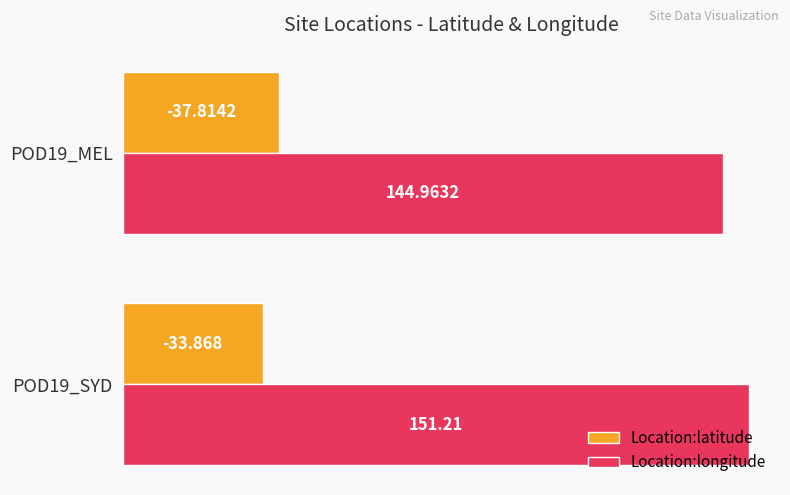

Count the Location:latitude values in the range 33 to 37.

1